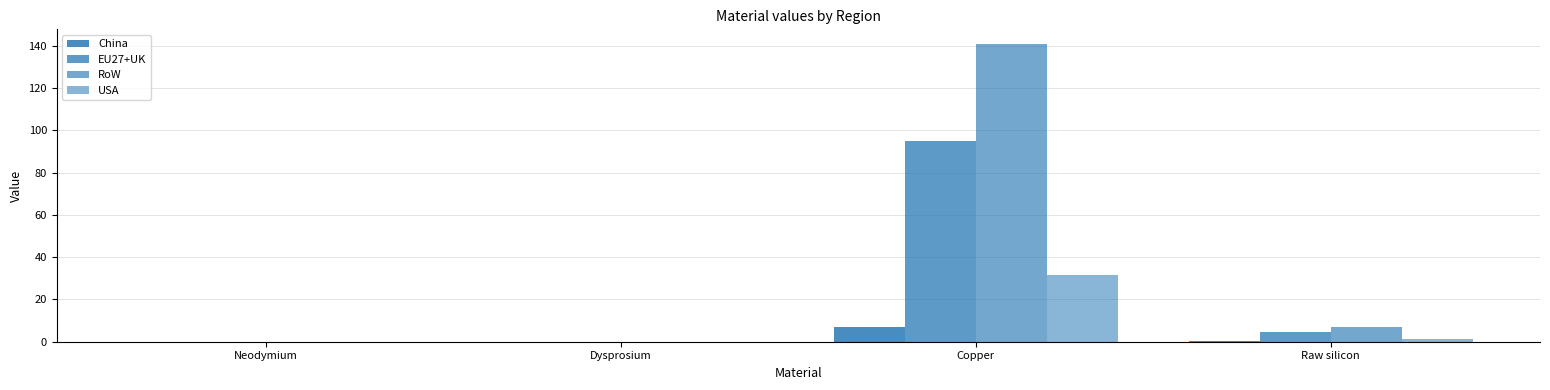

How many data points does each series have?

4